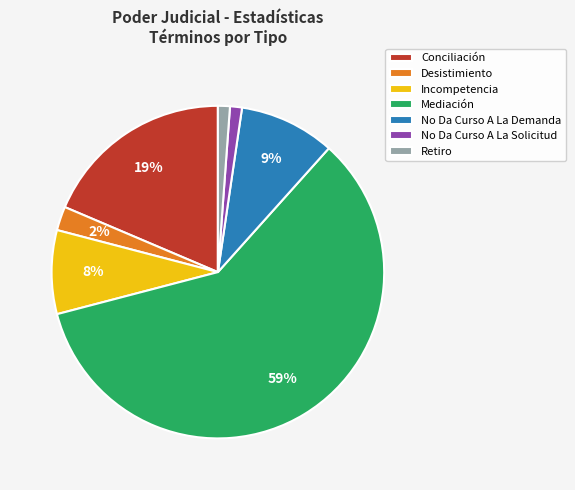

Which category has the biggest portion of the pie?

Mediación